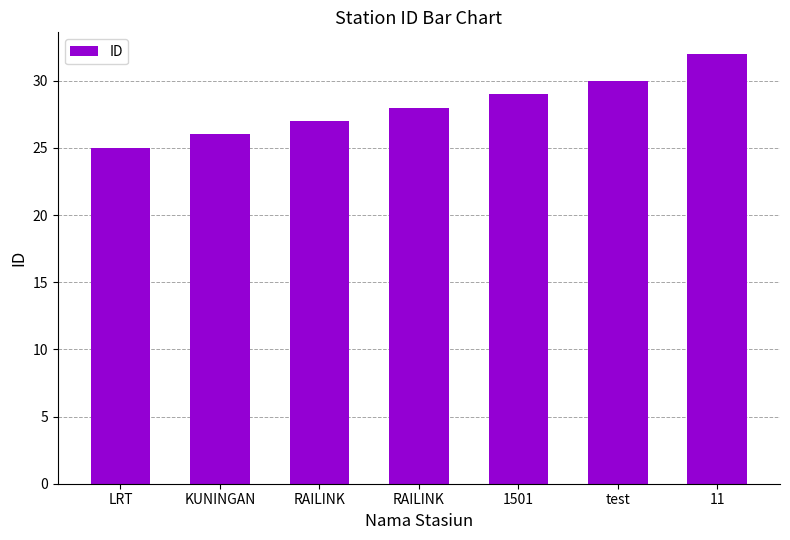

At which category does the chart reach its peak across all series?

11